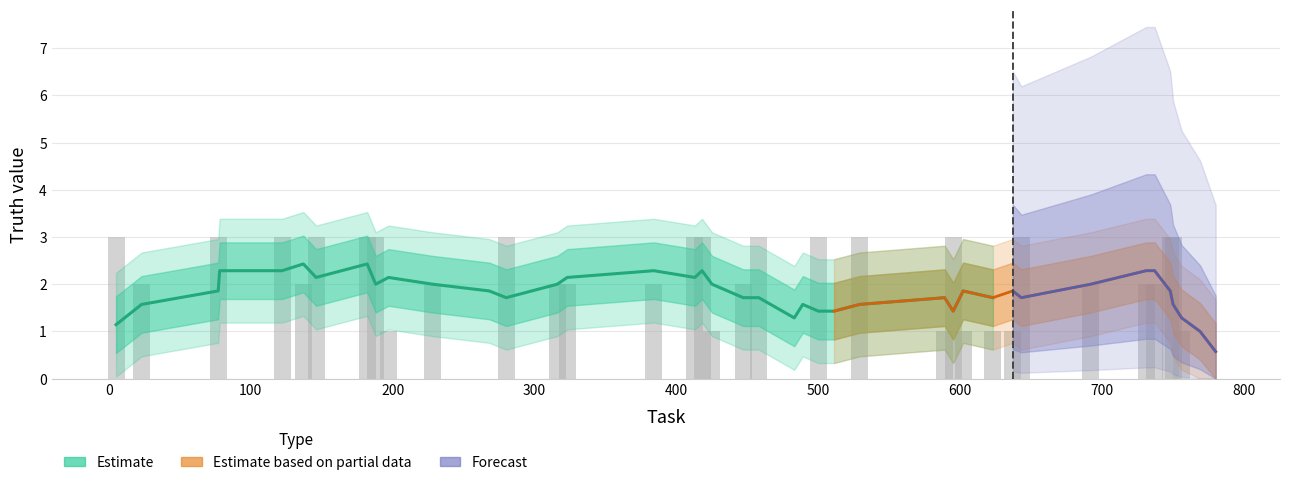

Is it true that the value at 146 is 3?

True